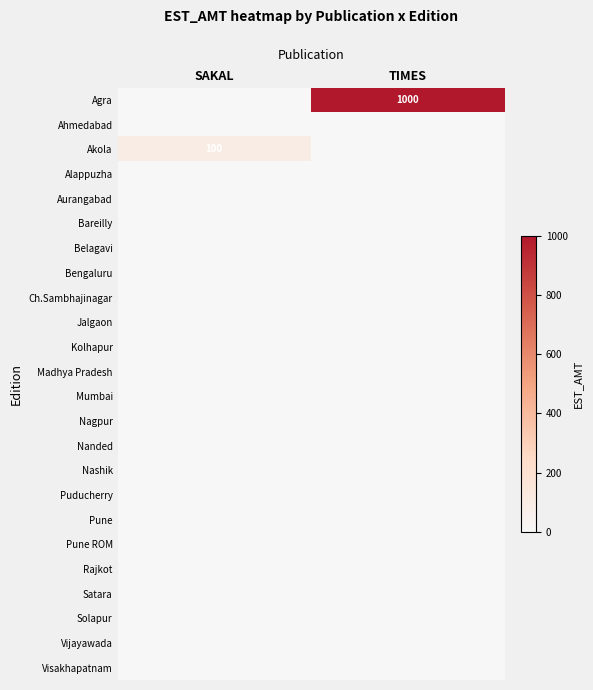

Count the number of categories in the chart.

2